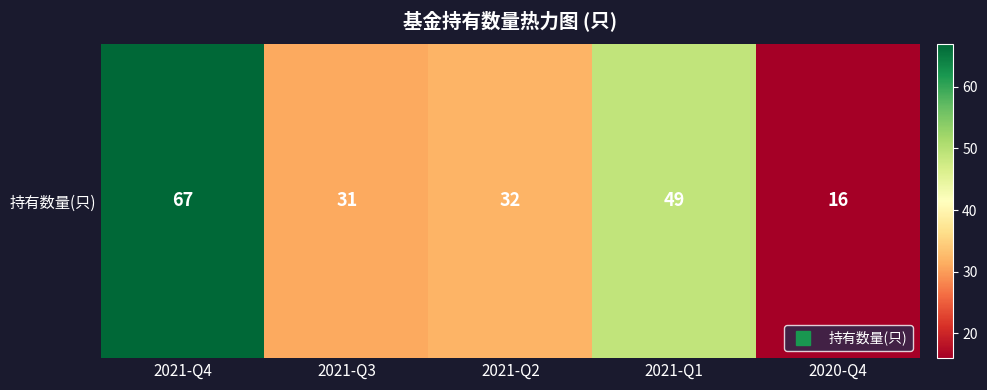

What is the ratio of the value at 2021-Q3 to the value at 2021-Q1?

0.6